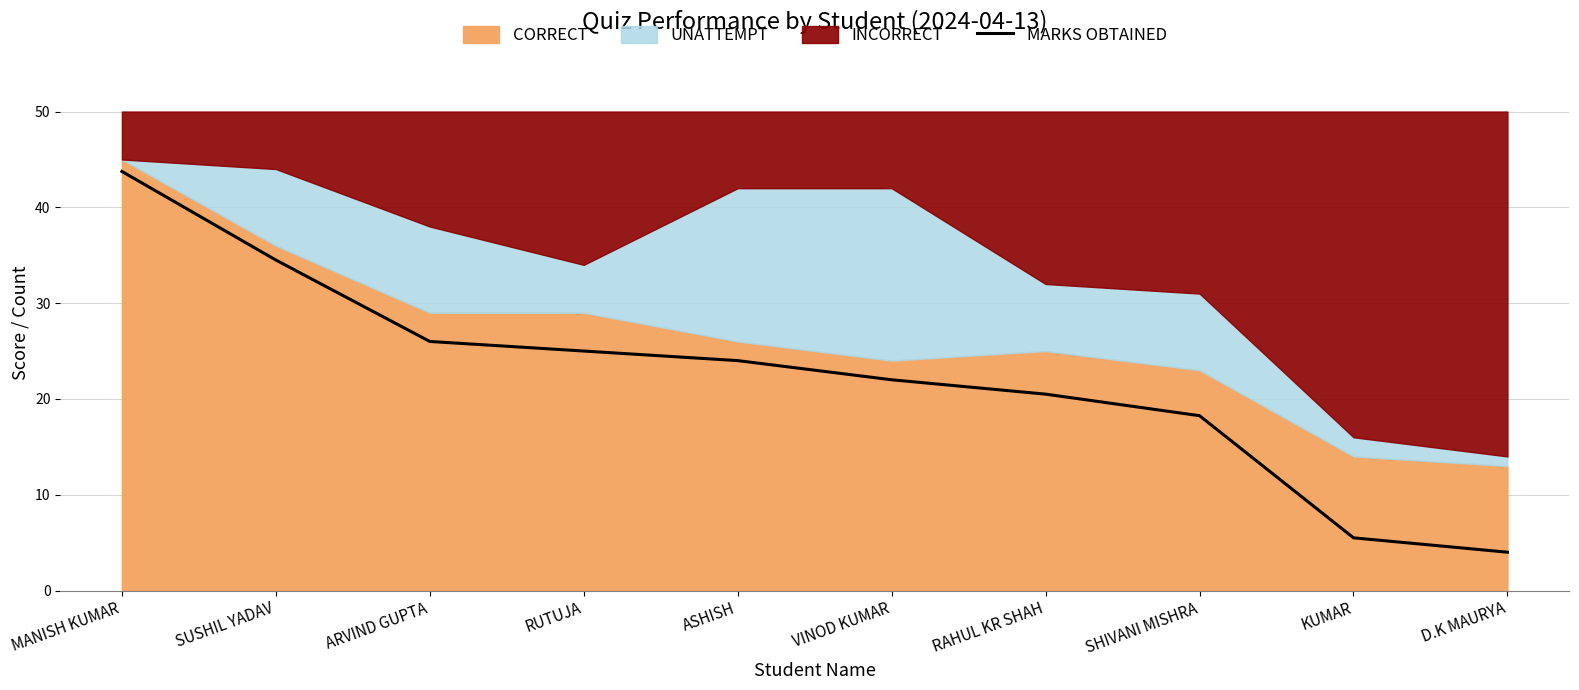

Reading left to right, what are all the values shown in this chart?

43.8	34.5	26.0	25.0	24.0	22.0	20.5	18.2	5.5	4.0